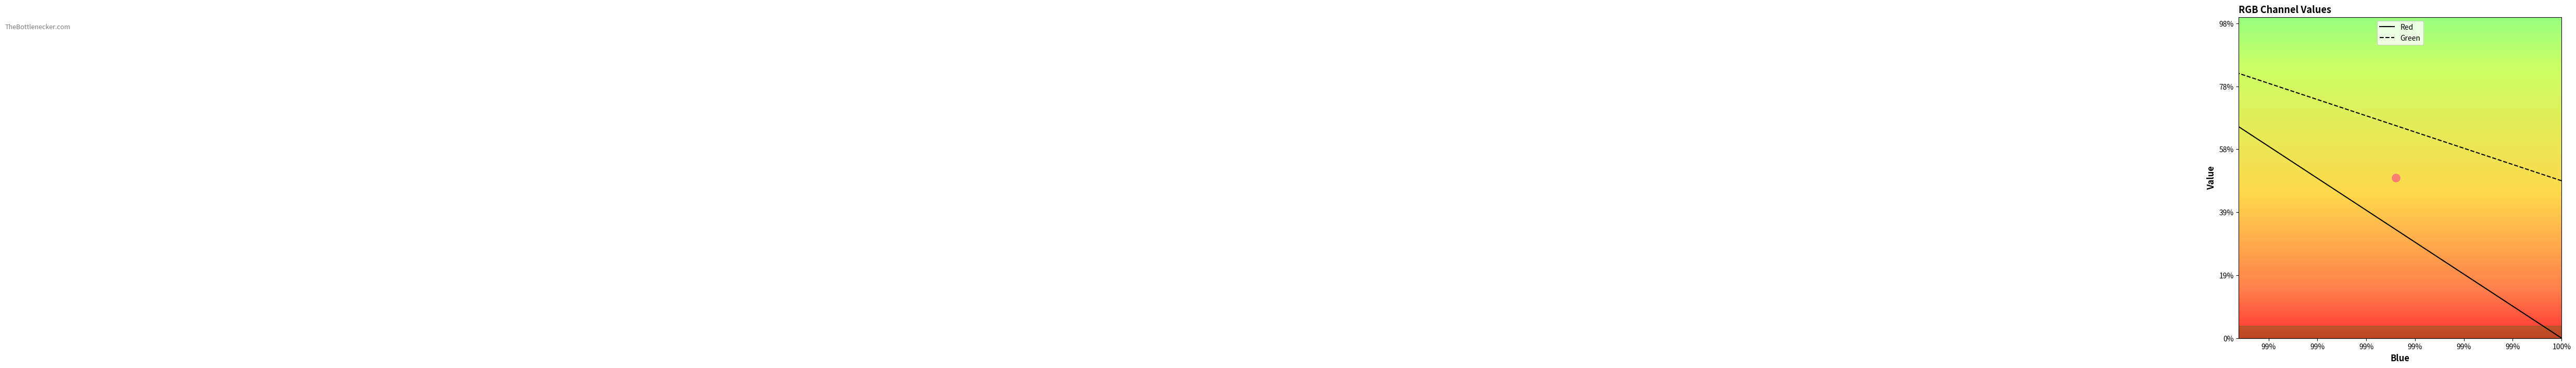

What are all the series names shown in the legend?

Red, Green